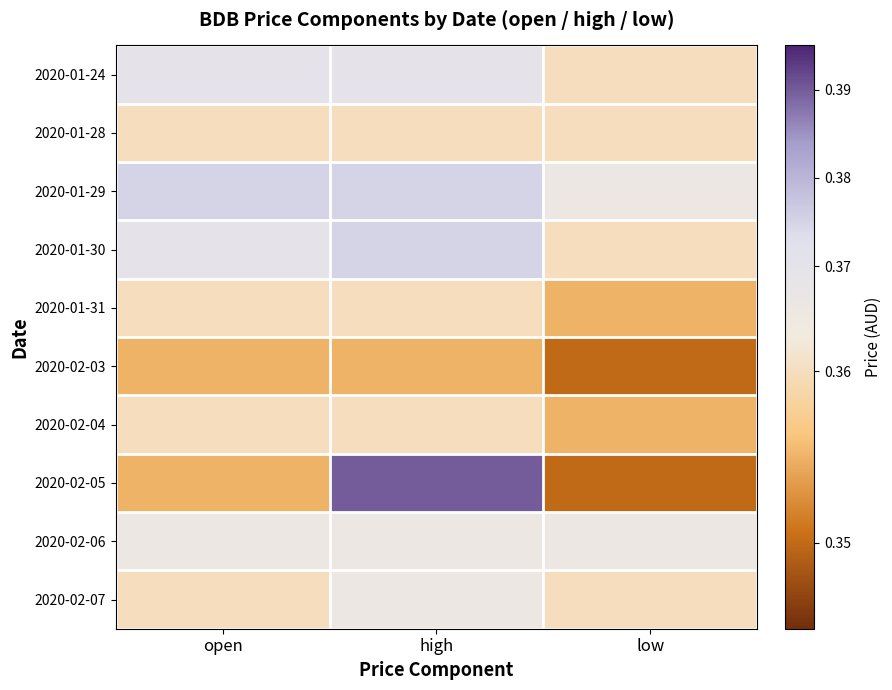

Reading right to left, what are all the values shown in this chart?

2020-01-24: low=0.4	high=0.4	open=0.4
2020-01-28: low=0.4	high=0.4	open=0.4
2020-01-29: low=0.4	high=0.4	open=0.4
2020-01-30: low=0.4	high=0.4	open=0.4
2020-01-31: low=0.4	high=0.4	open=0.4
2020-02-03: low=0.3	high=0.4	open=0.4
2020-02-04: low=0.4	high=0.4	open=0.4
2020-02-05: low=0.3	high=0.4	open=0.4
2020-02-06: low=0.4	high=0.4	open=0.4
2020-02-07: low=0.4	high=0.4	open=0.4